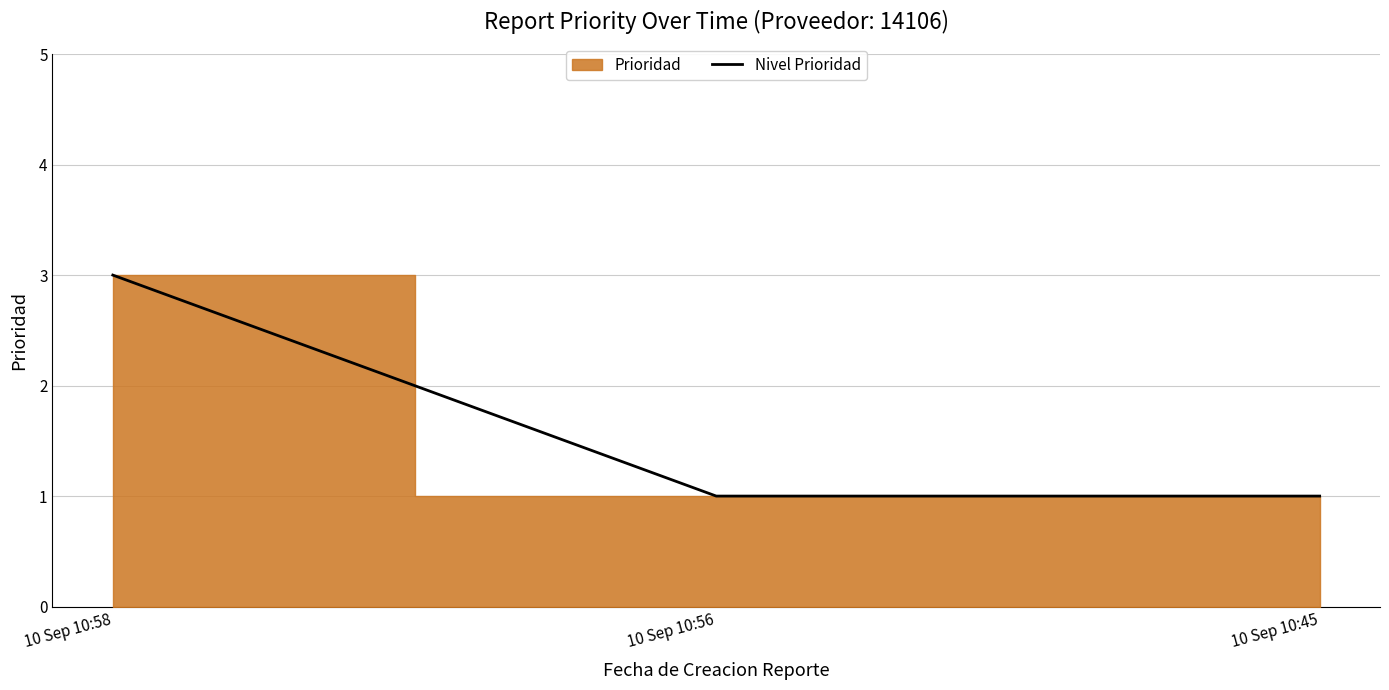

Is it true that the value at 10 Sep 10:56 is 1?

True